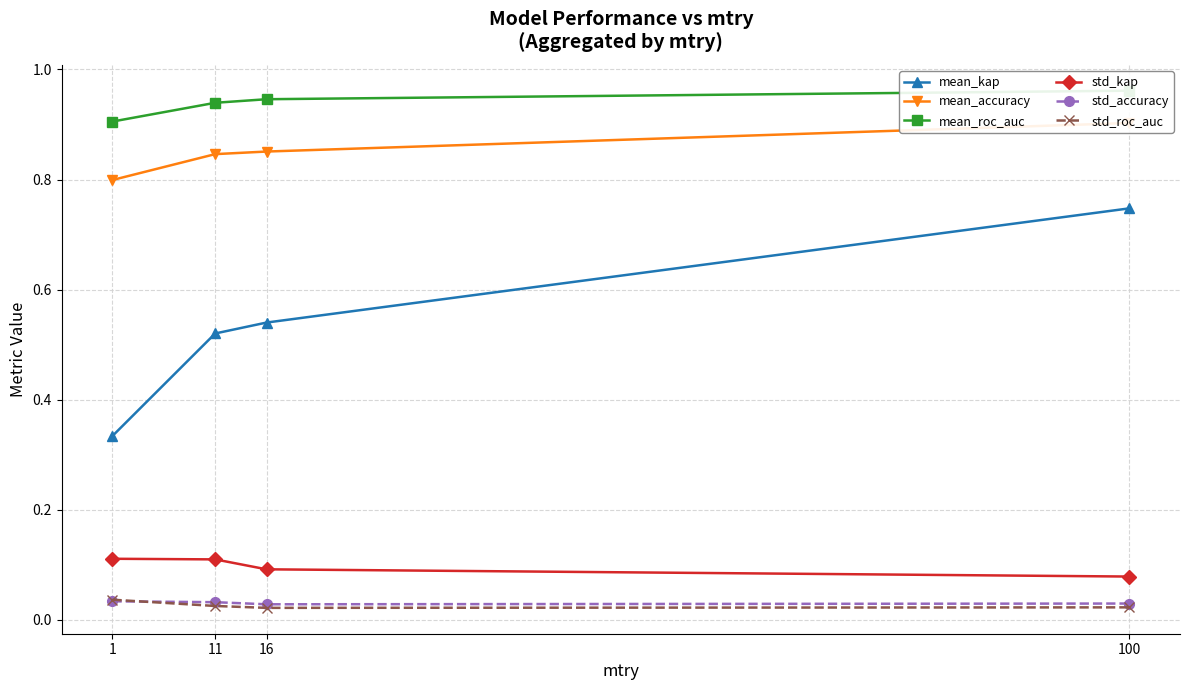

The std_kap series shows 0.1 at 11. True or false?

True